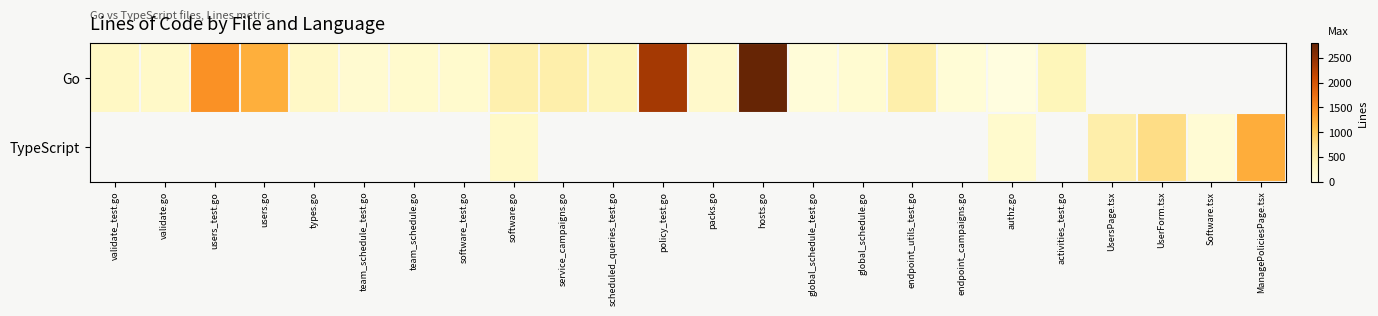

The Go series shows 160.9 at types.go. True or false?

False